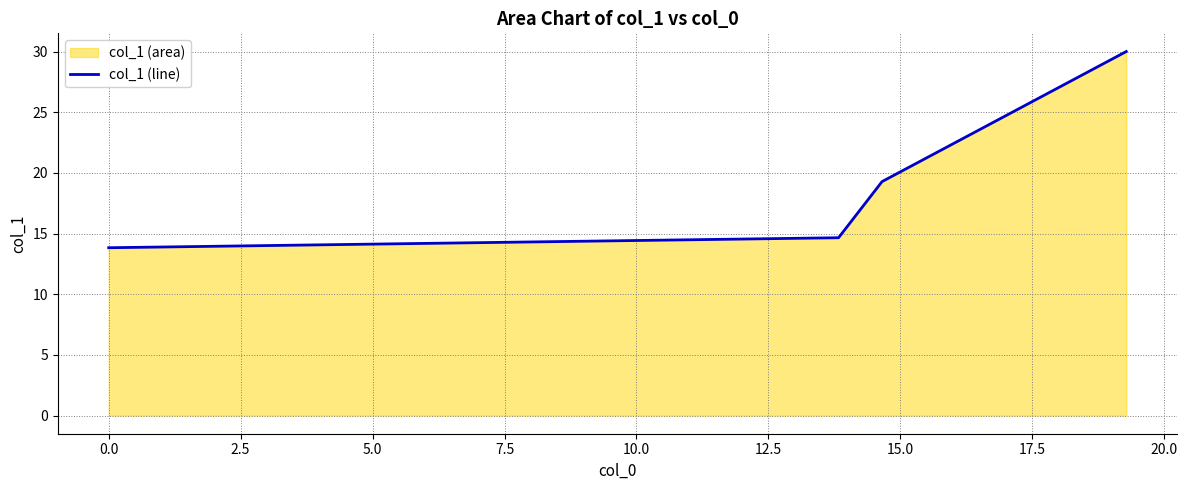

What is the smallest value displayed?

13.8